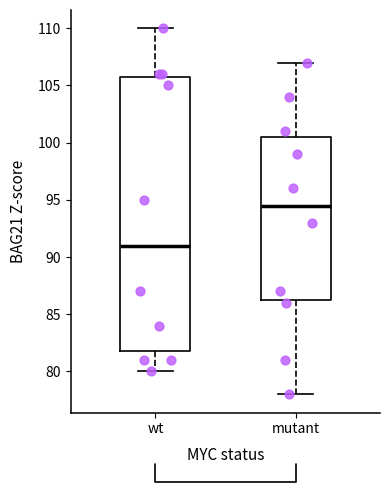

Where does the lower whisker of the box for mutant end on the y-axis? The values are not printed on the chart, so give them approximately, as read against the axis.

78.0